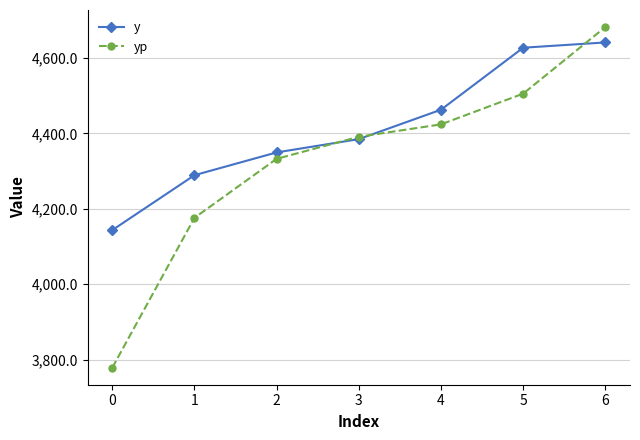

What is the approximate value of yp at 1?

4176.1